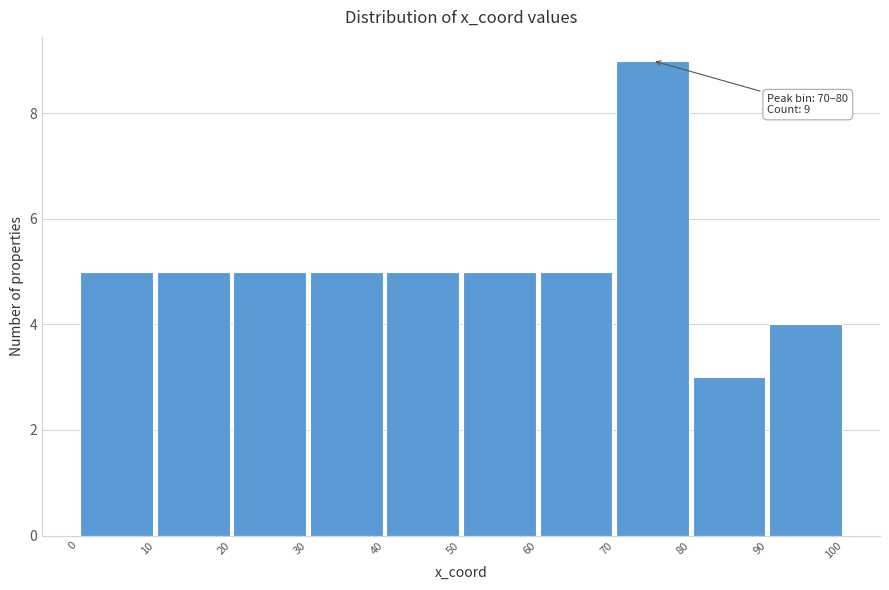

Which range on the x-axis has the tallest bar?

70 to 80